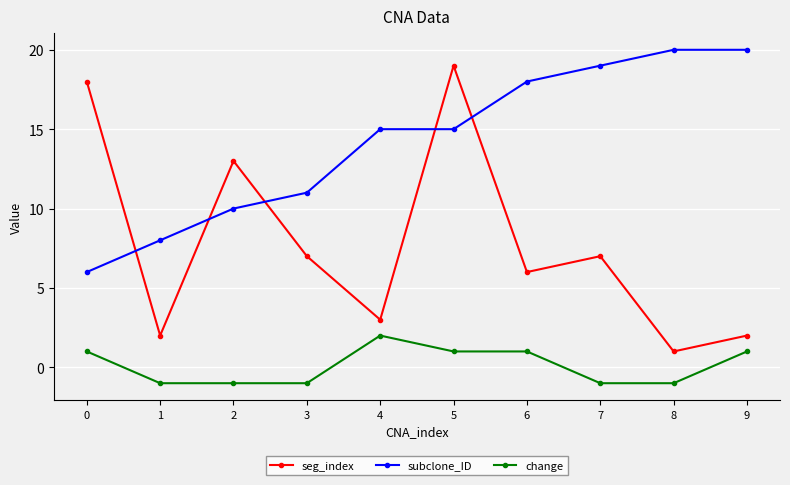

The value of seg_index at 2 is 5. True or false?

False